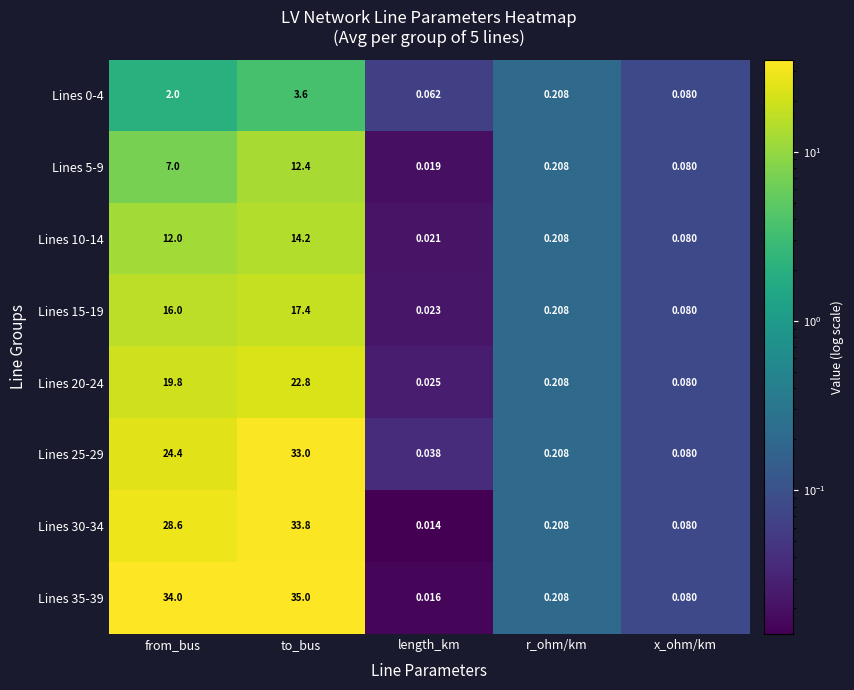

At which category is the sum across all series the highest?

to_bus